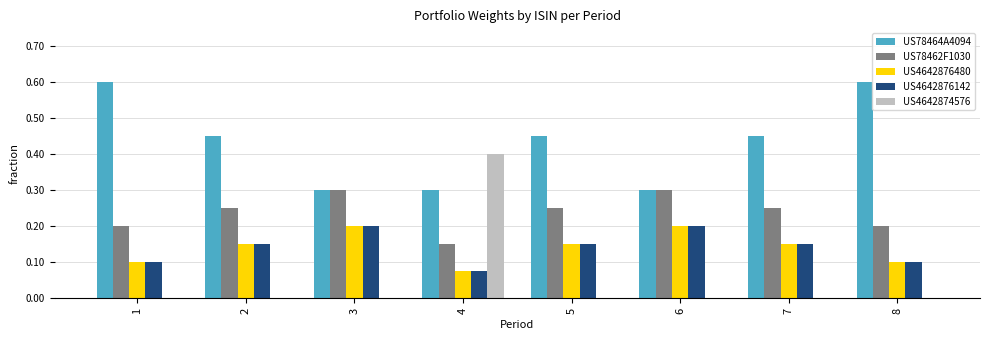

What is the total value across all series at 7?

1.0